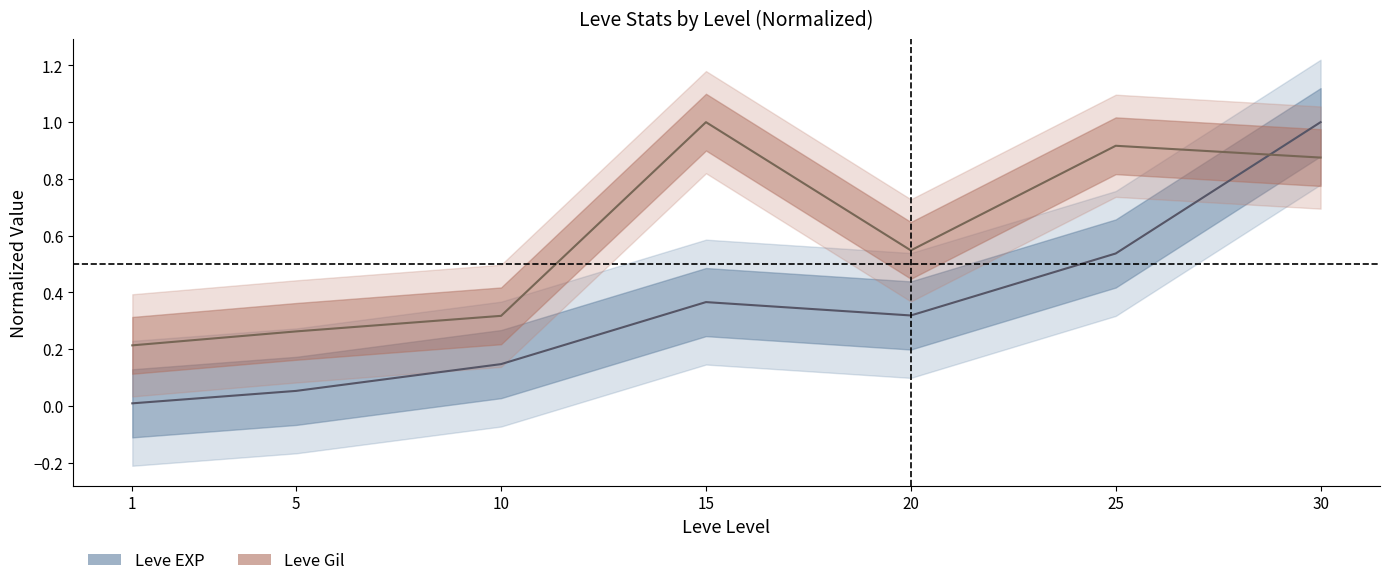

At which category does the chart reach its peak across all series?

30